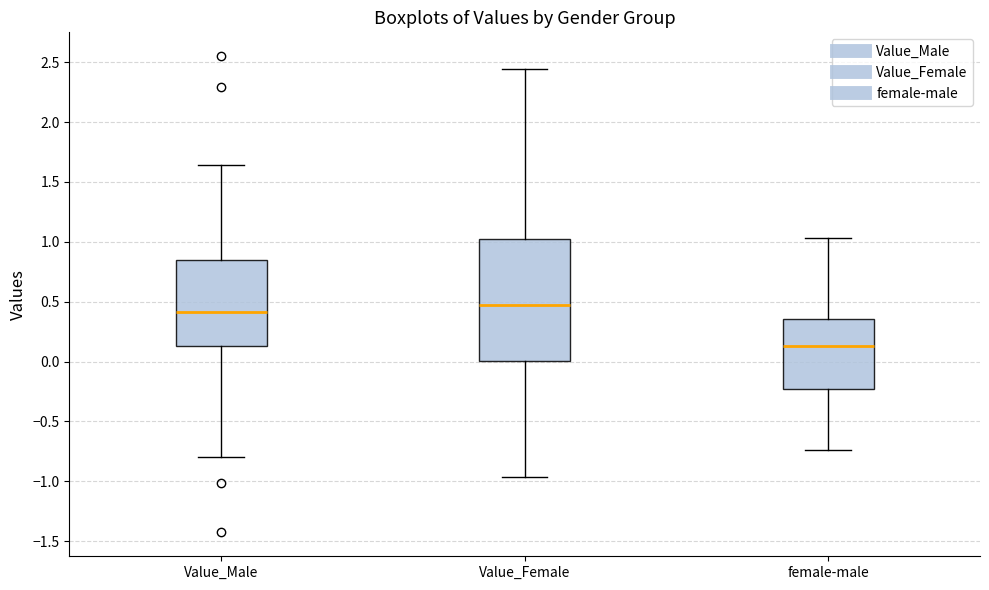

Reading left to right, transcribe this box plot: for each box, give where its median line is, the range the box spans, and where its two whiskers end, as read against the y-axis. The values are not printed on the chart, so give them approximately, as read against the axis.

Value_Male: median 0.40, box 0.15 to 0.85, whiskers -0.80 to 1.65
Value_Female: median 0.45, box 0.00 to 1.00, whiskers -0.95 to 2.45
female-male: median 0.15, box -0.25 to 0.35, whiskers -0.75 to 1.05